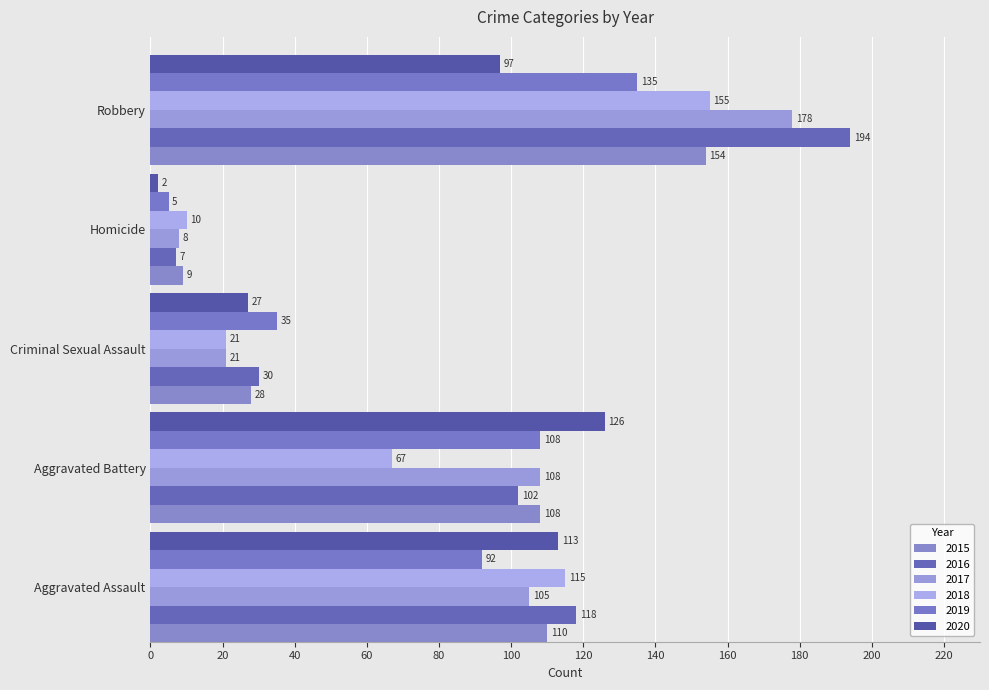

Between Aggravated Assault and Aggravated Battery, which series saw the biggest shift?

2018